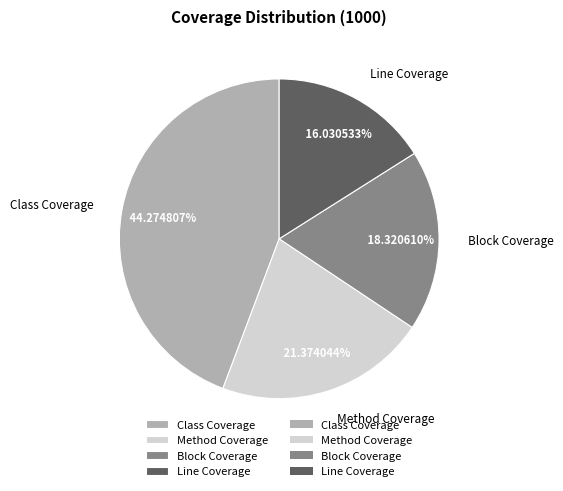

Rank the categories by value from lowest to highest.

Line Coverage, Block Coverage, Method Coverage, Class Coverage